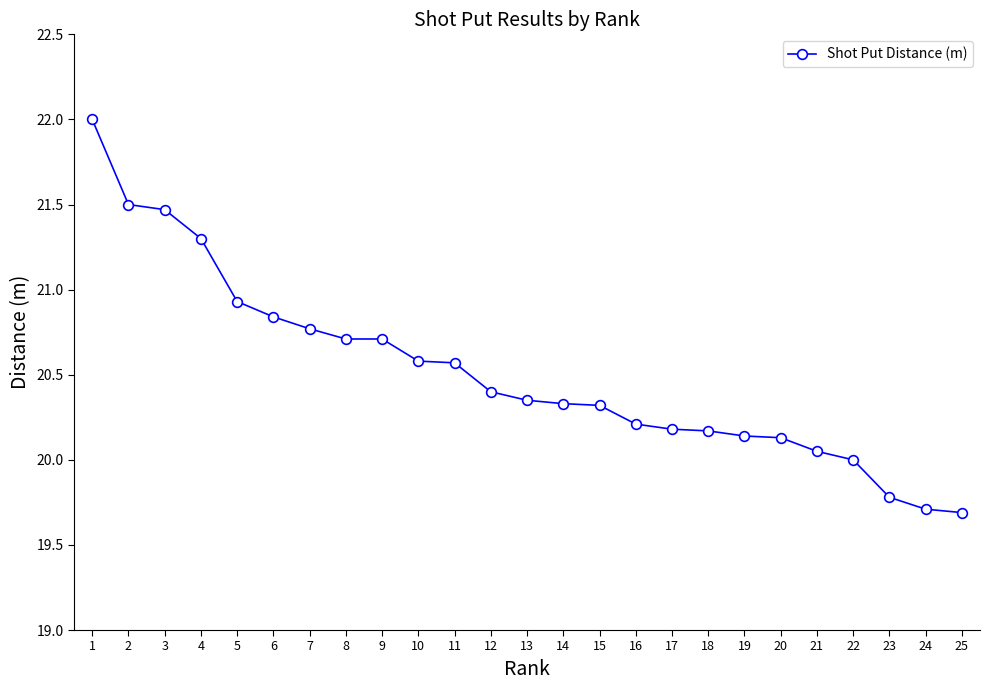

Is it true that the value at 6 is 20.8?

True